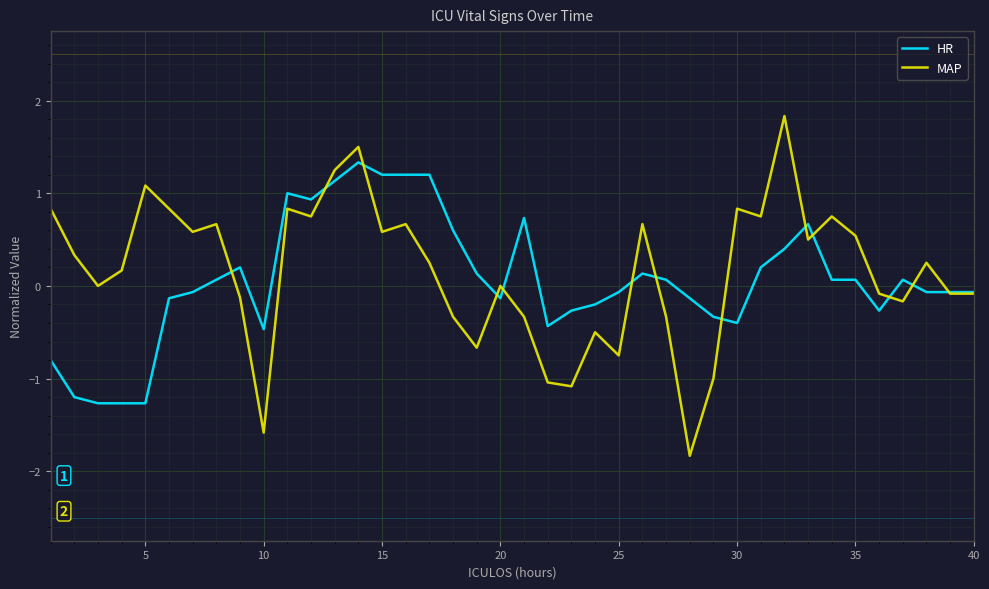

List the series in order of their peak value, highest first.

MAP, HR